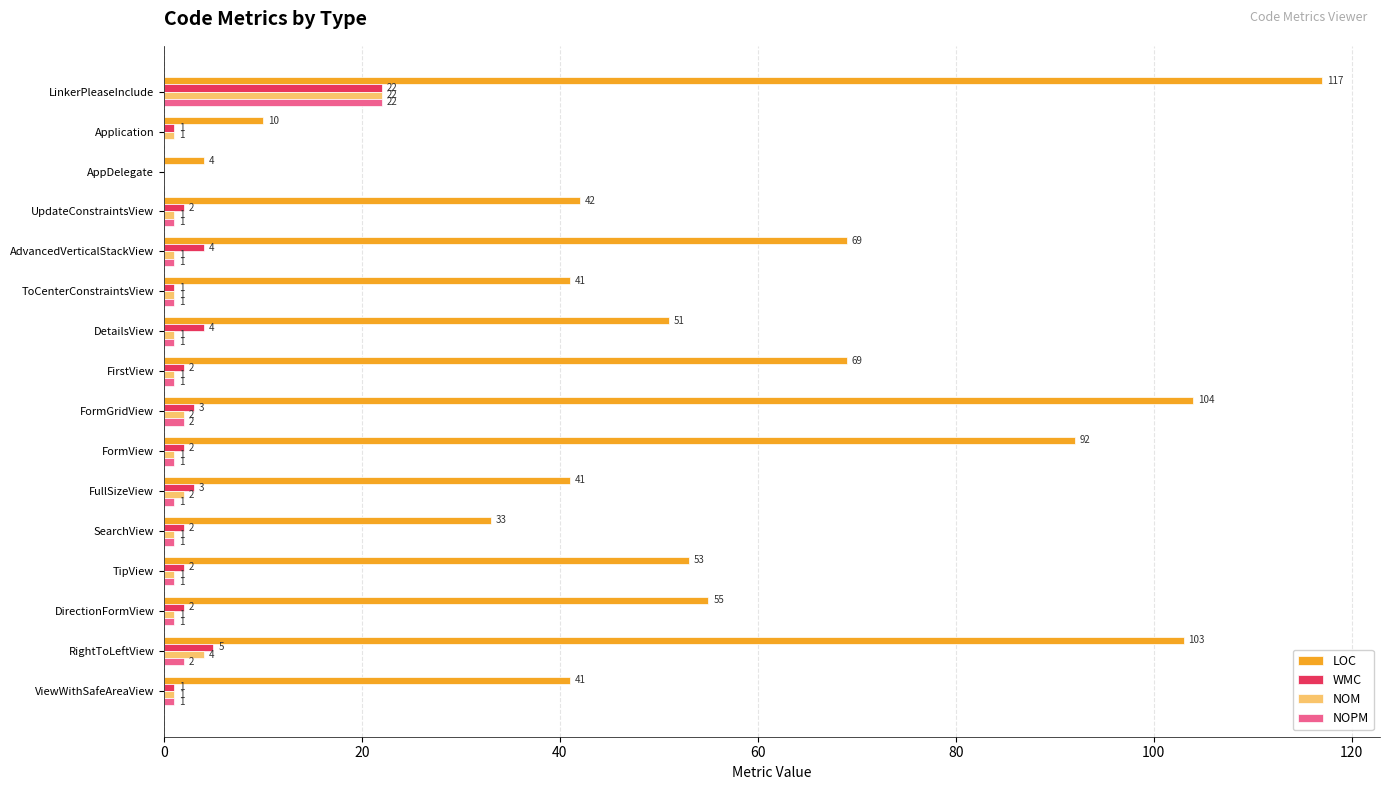

What are all the series names shown in the legend?

LOC, WMC, NOM, NOPM